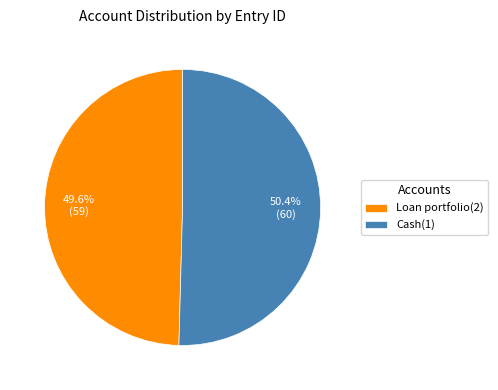

What percentage is the Loan portfolio(2) slice, to the nearest percent?

50%